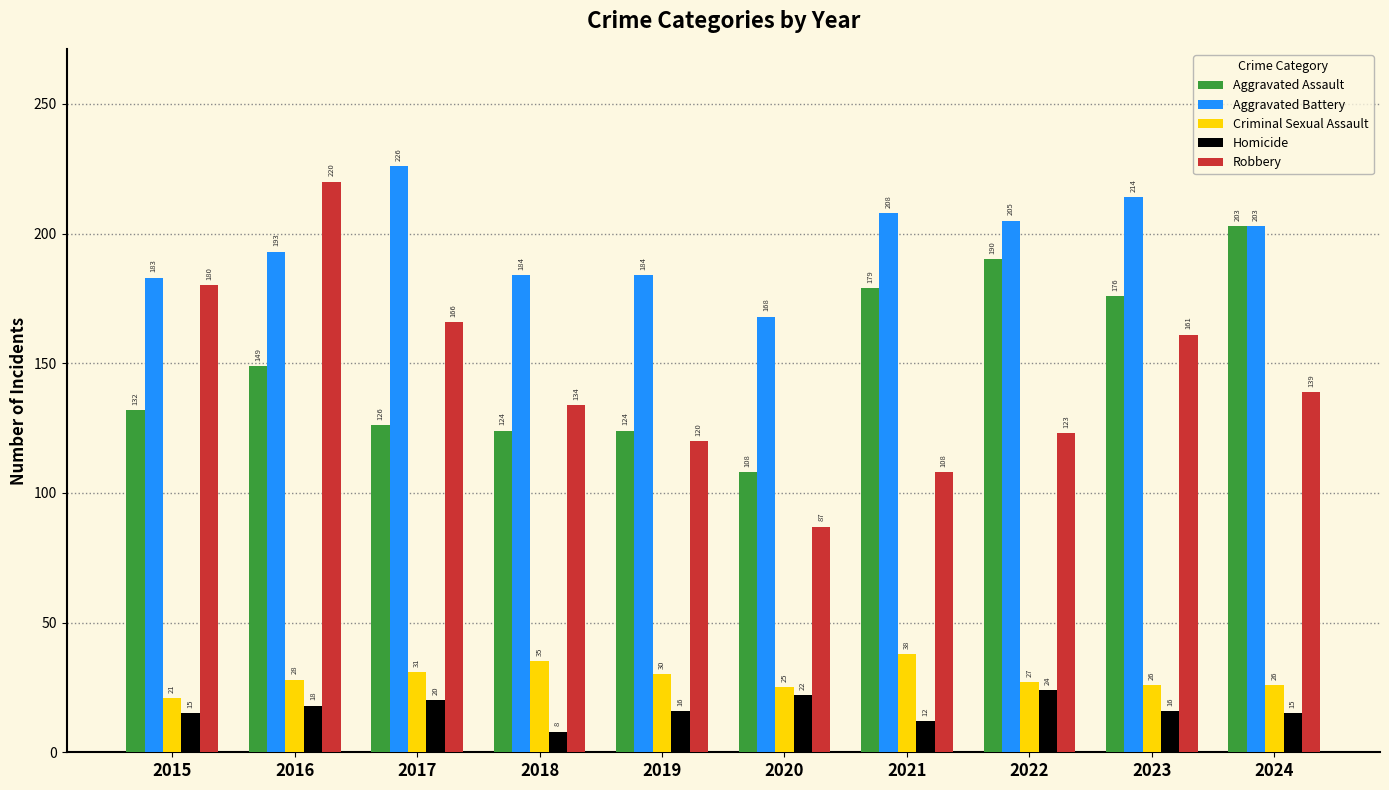

How many categories are shown in the chart?

10